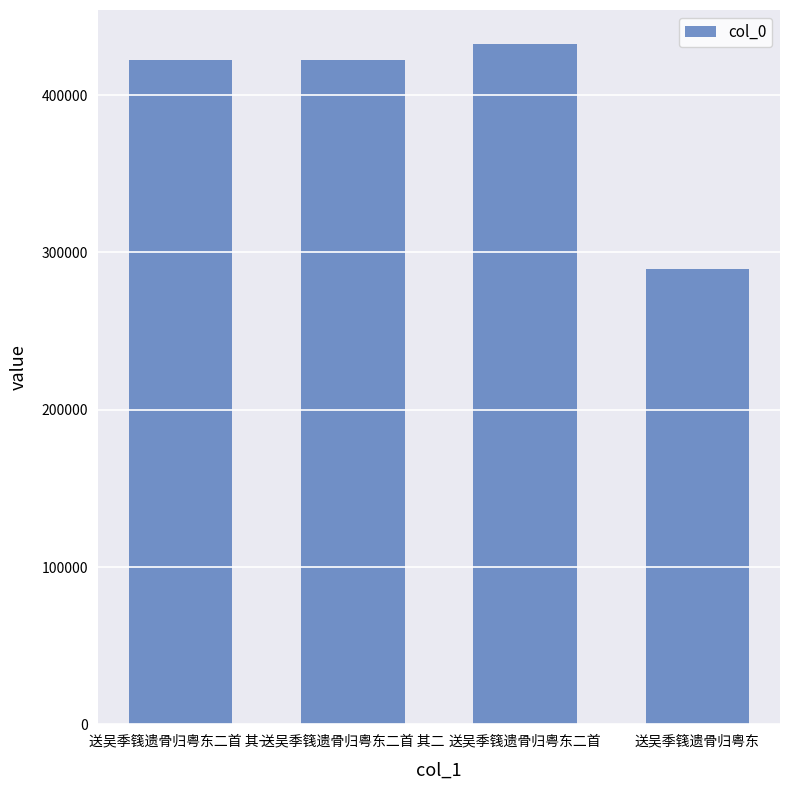

The chart shows a value of 135753 at 送吴季篯遗骨归粤东. True or false?

False